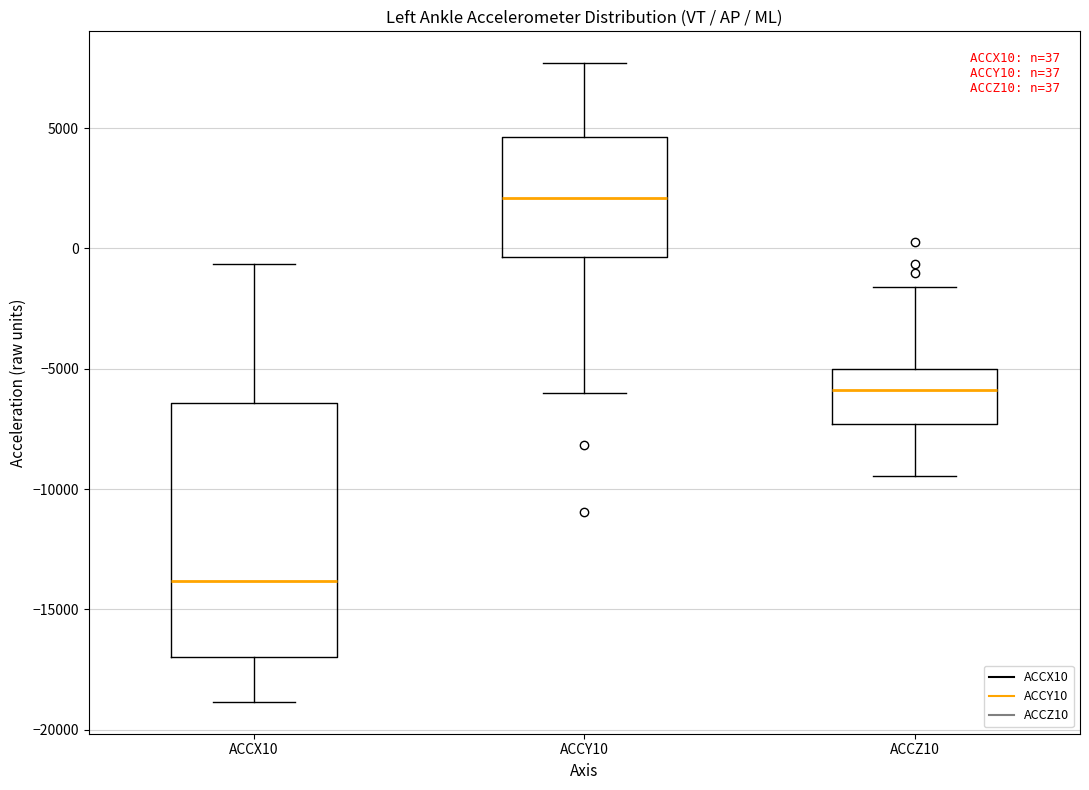

Which box has the highest median line?

ACCY10